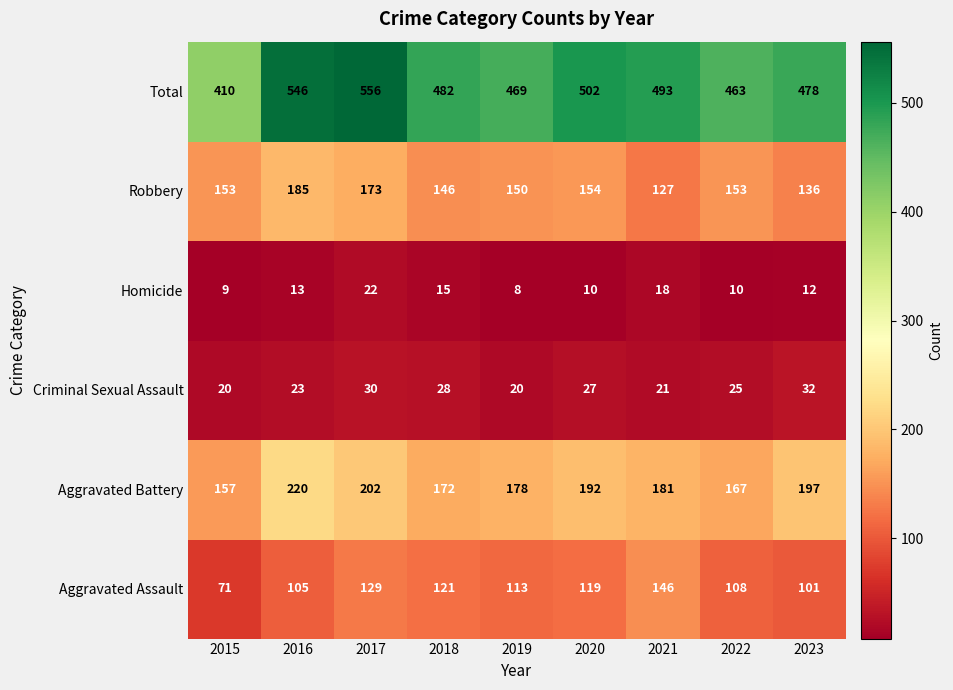

At which label does Criminal Sexual Assault first exceed 25?

2017